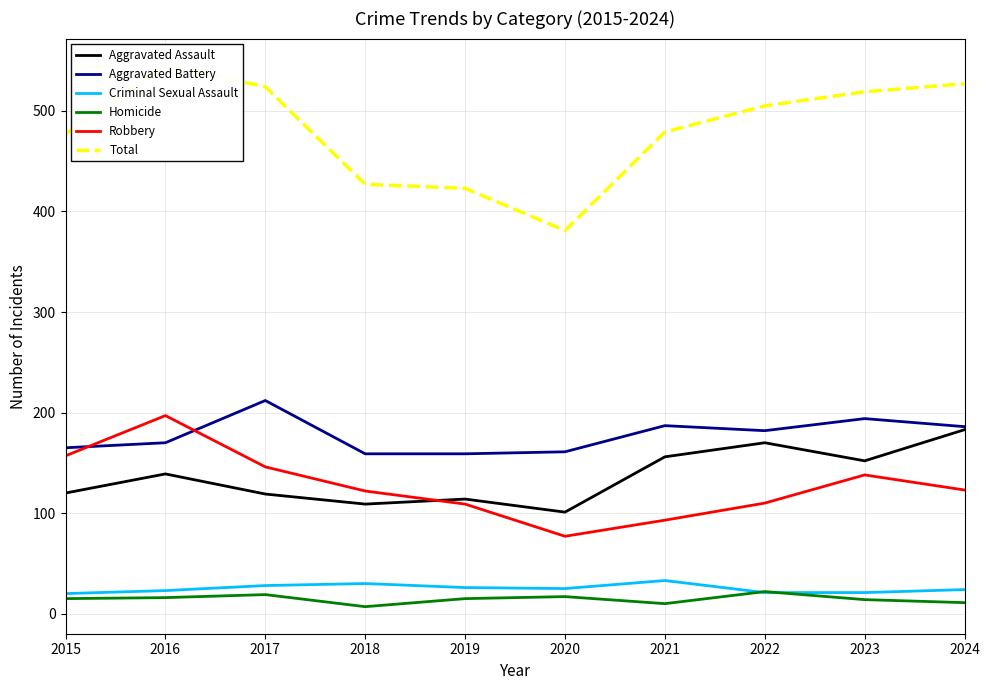

Reading right to left, transcribe all the data shown in this chart.

Aggravated Assault: 183	152	170	156	101	114	109	119	139	120
Aggravated Battery: 186	194	182	187	161	159	159	212	170	165
Criminal Sexual Assault: 24	21	21	33	25	26	30	28	23	20
Homicide: 11	14	22	10	17	15	7	19	16	15
Robbery: 123	138	110	93	77	109	122	146	197	157
Total: 527	519	505	479	381	423	427	524	545	477